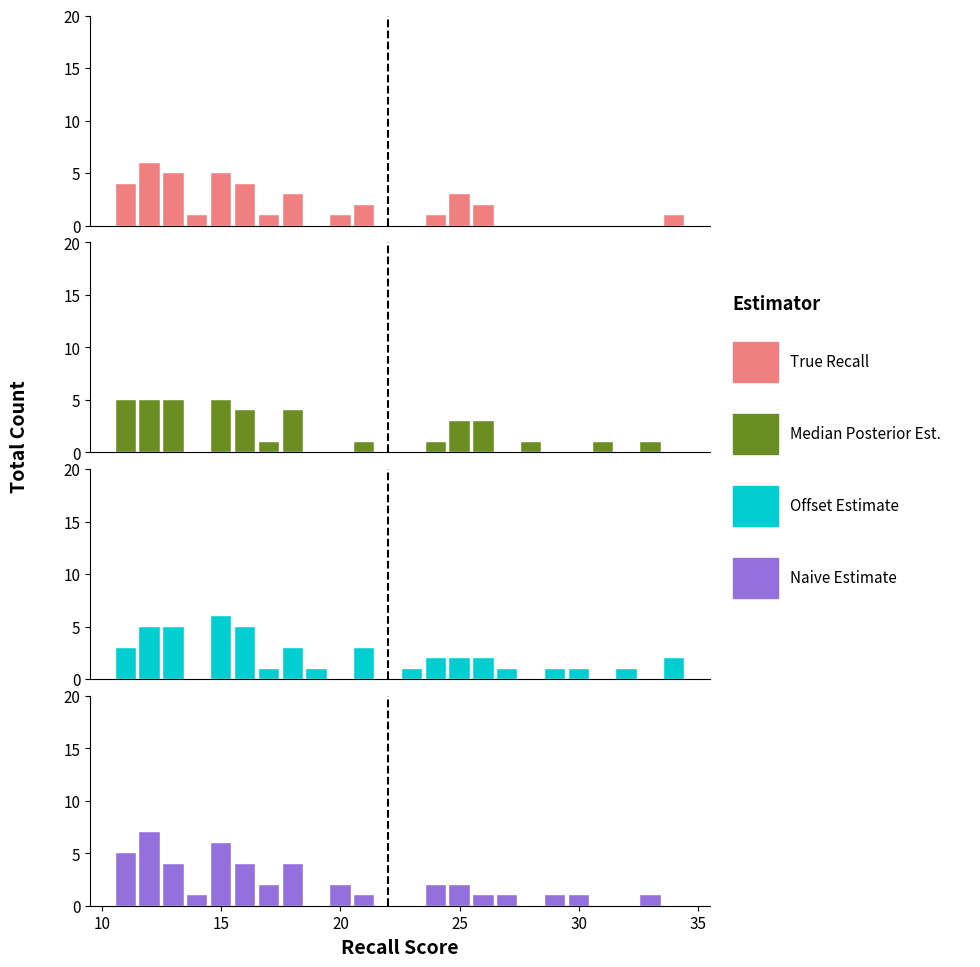

How many bars are there in each group?

4